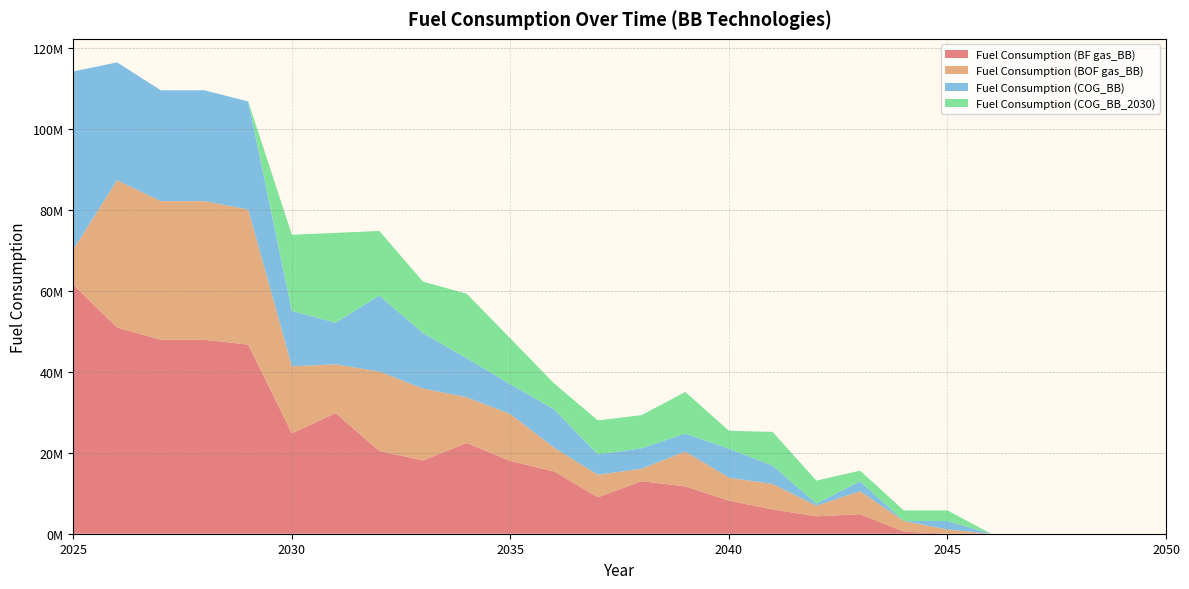

Reading left to right, list all the values displayed in this chart.

Fuel Consumption (BF gas_BB): 61552958.9	50986853.8	47970454.0	47970454.0	46763891.0	24832589.4	29821999.5	20476616.1	18122970.5	22430603.7	17986356.5	15418816.6	8996976.7	13000178.2	11700646.1	8192488.9	5999063.2	4305046.7	4828707.6	523660.9	0.0	0.0	0.0	0.0	0.0	0.0
Fuel Consumption (BOF gas_BB): 8793279.8	36419181.3	34264610.0	34264610.0	33402779.3	16553765.8	12066028.1	19625565.5	17780060.3	11314892.4	11594587.5	5851777.8	5577094.2	3075033.3	8622864.3	5661811.9	6308506.5	2618304.6	5693338.0	2618304.6	1047321.9	0.0	0.0	0.0	0.0	0.0
Fuel Consumption (COG_BB): 43966399.2	29135345.0	27411688.0	27411688.0	26722223.4	13709926.3	10303139.1	18800706.5	13698285.8	9656444.5	7390426.3	9485070.0	5046805.2	5046805.2	4438264.8	7141448.9	4554670.4	523660.9	2460026.7	0.0	2094643.7	0.0	0.0	0.0	0.0	0.0
Fuel Consumption (COG_BB_2030): 0.0	0.0	0.0	0.0	0.0	18829160.6	22194236.6	15966890.1	12733416.9	15935363.6	11297432.3	6411977.6	8403150.2	8195398.9	10285354.7	4463486.5	8311804.5	5693338.0	2618304.6	2618304.6	2618304.6	0.0	0.0	0.0	0.0	0.0